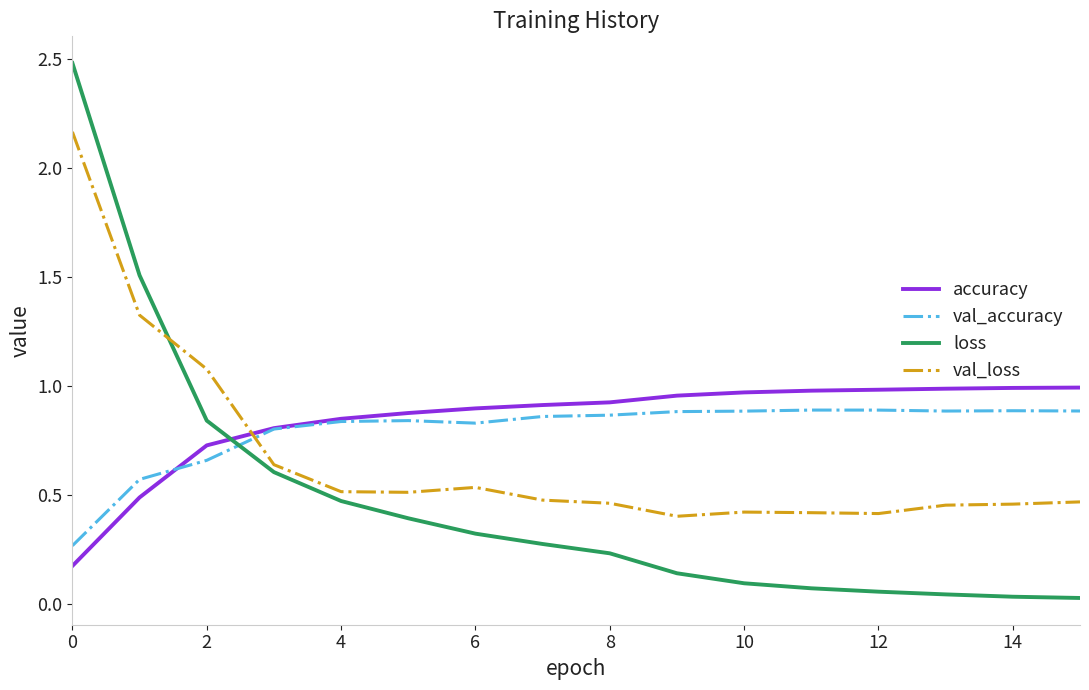

Which series has the widest spread of values?

loss